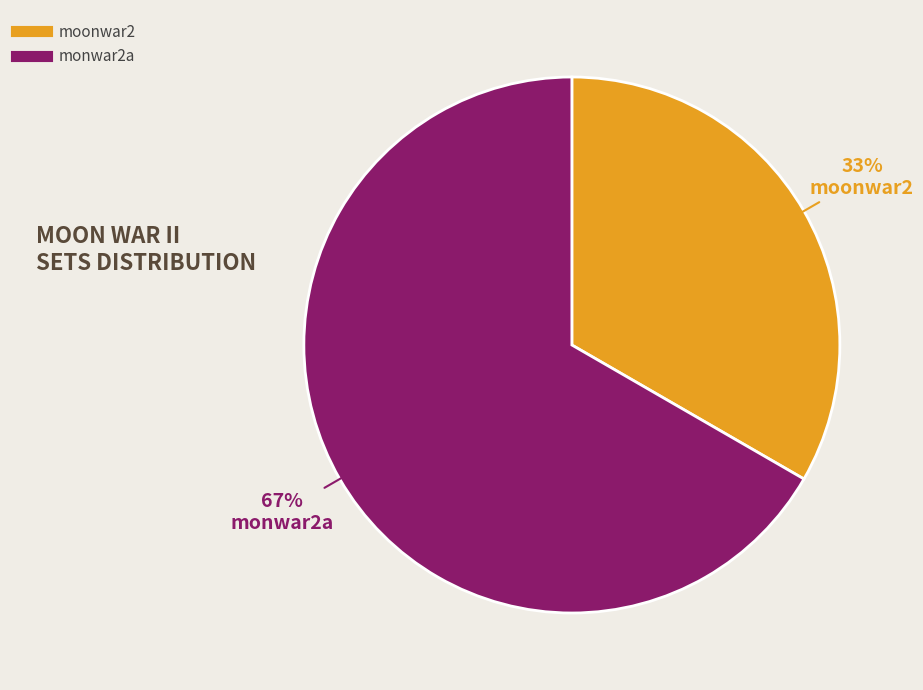

To the nearest percent, what percentage of the pie is moonwar2?

33%